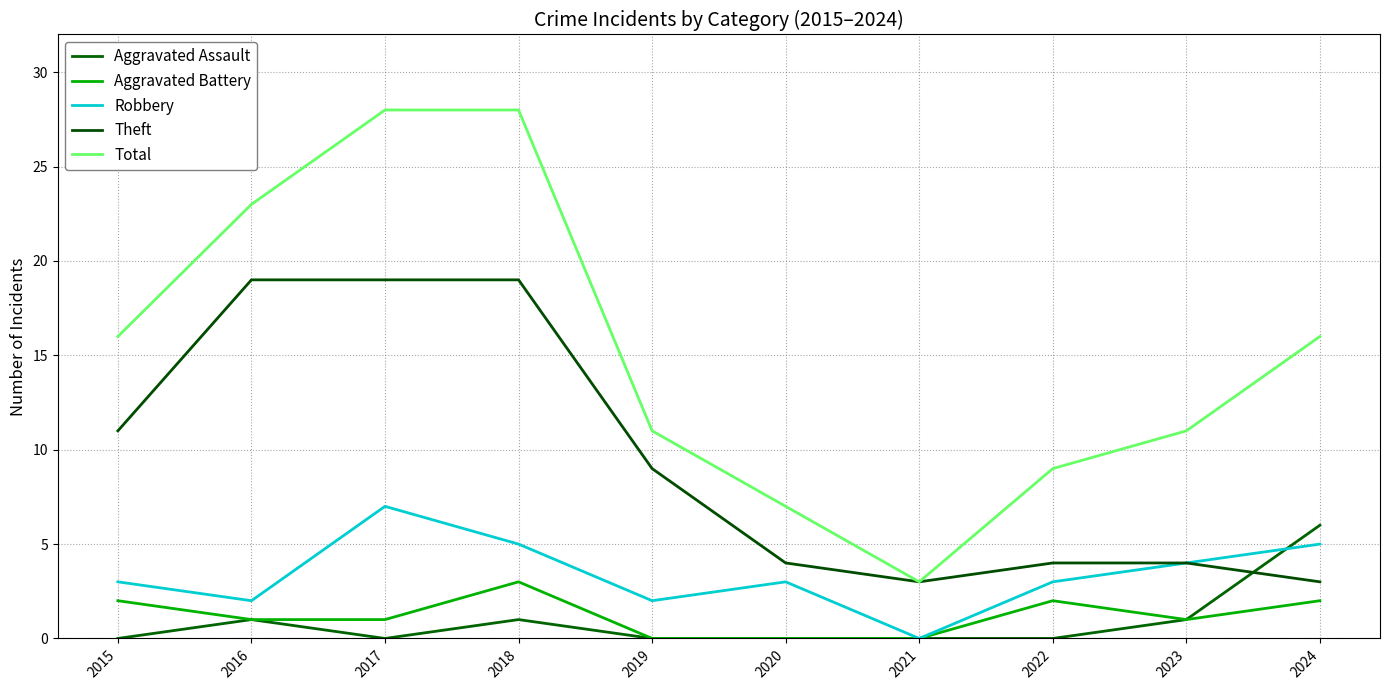

At which category does Aggravated Battery reach its first local peak?

2018